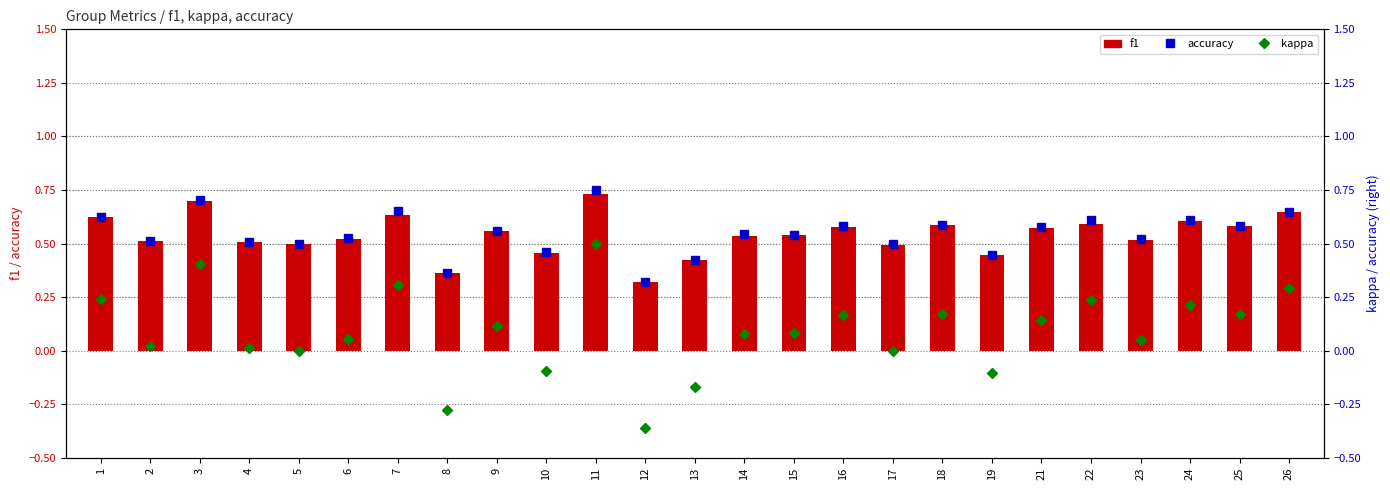

Reading left to right, extract all data points from this chart.

f1: 1=0.6	2=0.5	3=0.7	4=0.5	5=0.5	6=0.5	7=0.6	8=0.4	9=0.6	10=0.5	11=0.7	12=0.3	13=0.4	14=0.5	15=0.5	16=0.6	17=0.5	18=0.6	19=0.4	21=0.6	22=0.6	23=0.5	24=0.6	25=0.6	26=0.6
accuracy: 1=0.6	2=0.5	3=0.7	4=0.5	5=0.5	6=0.5	7=0.7	8=0.4	9=0.6	10=0.5	11=0.8	12=0.3	13=0.4	14=0.5	15=0.5	16=0.6	17=0.5	18=0.6	19=0.4	21=0.6	22=0.6	23=0.5	24=0.6	25=0.6	26=0.6
kappa: 1=0.2	2=0.0	3=0.4	4=0.0	5=0.0	6=0.1	7=0.3	8=-0.3	9=0.1	10=-0.1	11=0.5	12=-0.4	13=-0.2	14=0.1	15=0.1	16=0.2	17=0.0	18=0.2	19=-0.1	21=0.1	22=0.2	23=0.0	24=0.2	25=0.2	26=0.3